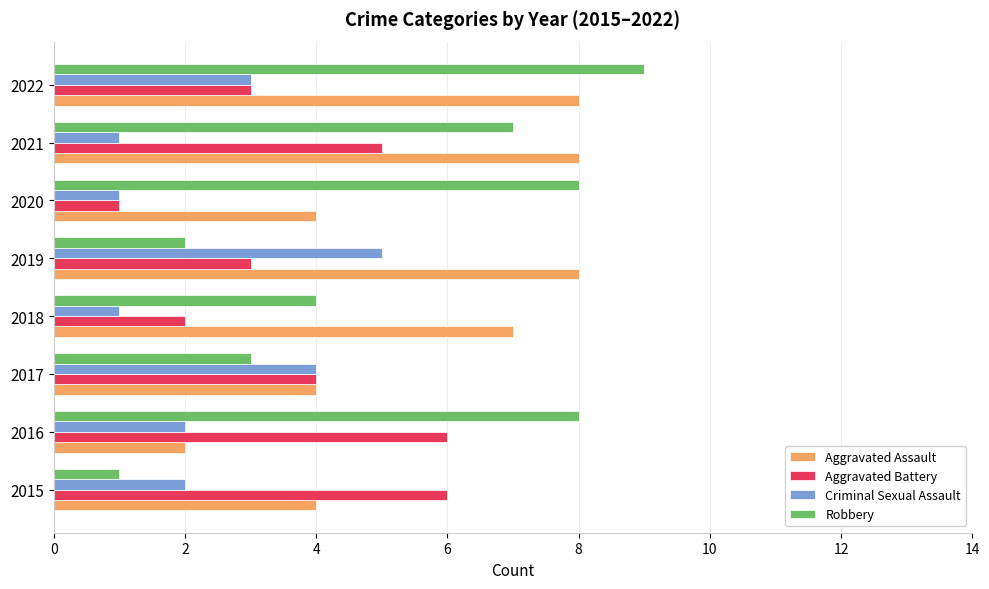

Which category has the lowest value in the Aggravated Assault series?

2016